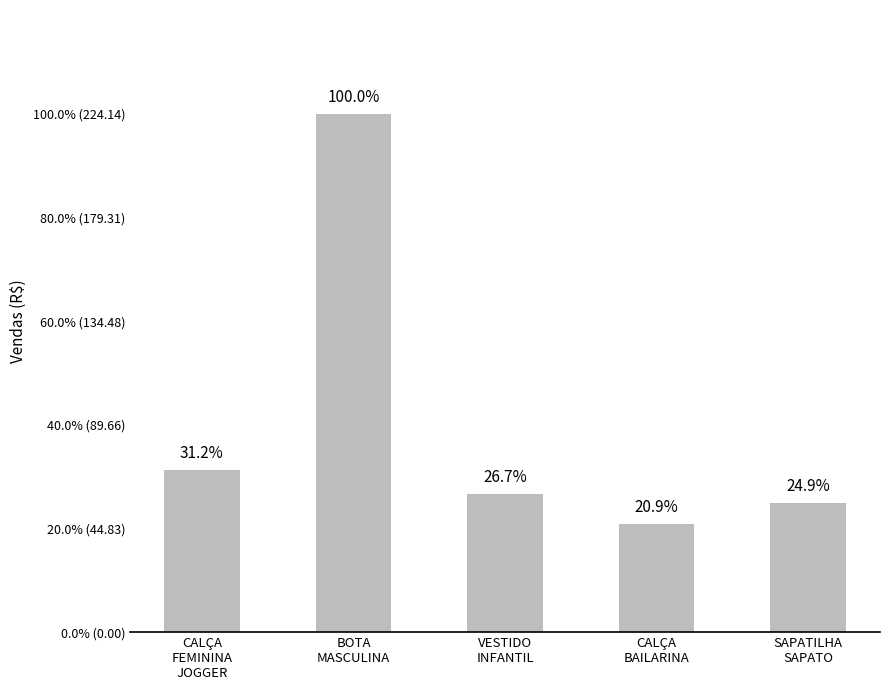

Are the bars horizontal?

No